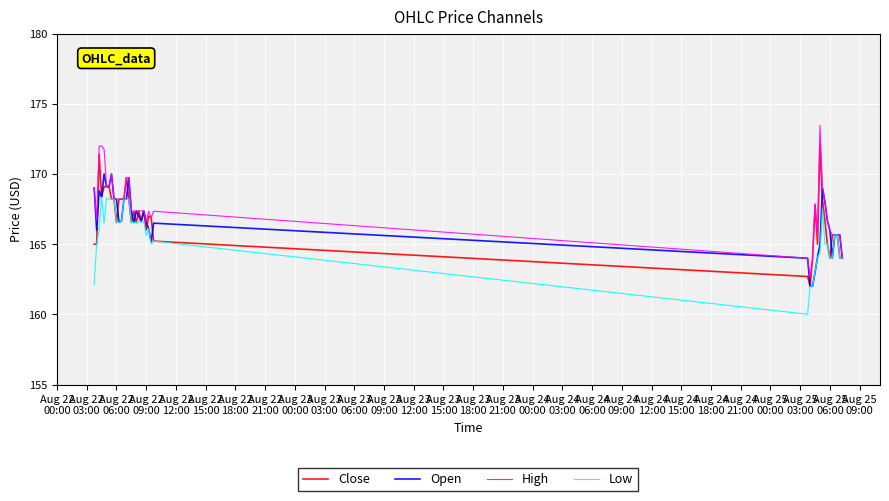

Rank the series by their maximum value, from lowest to highest.

Low, Open, Close, High